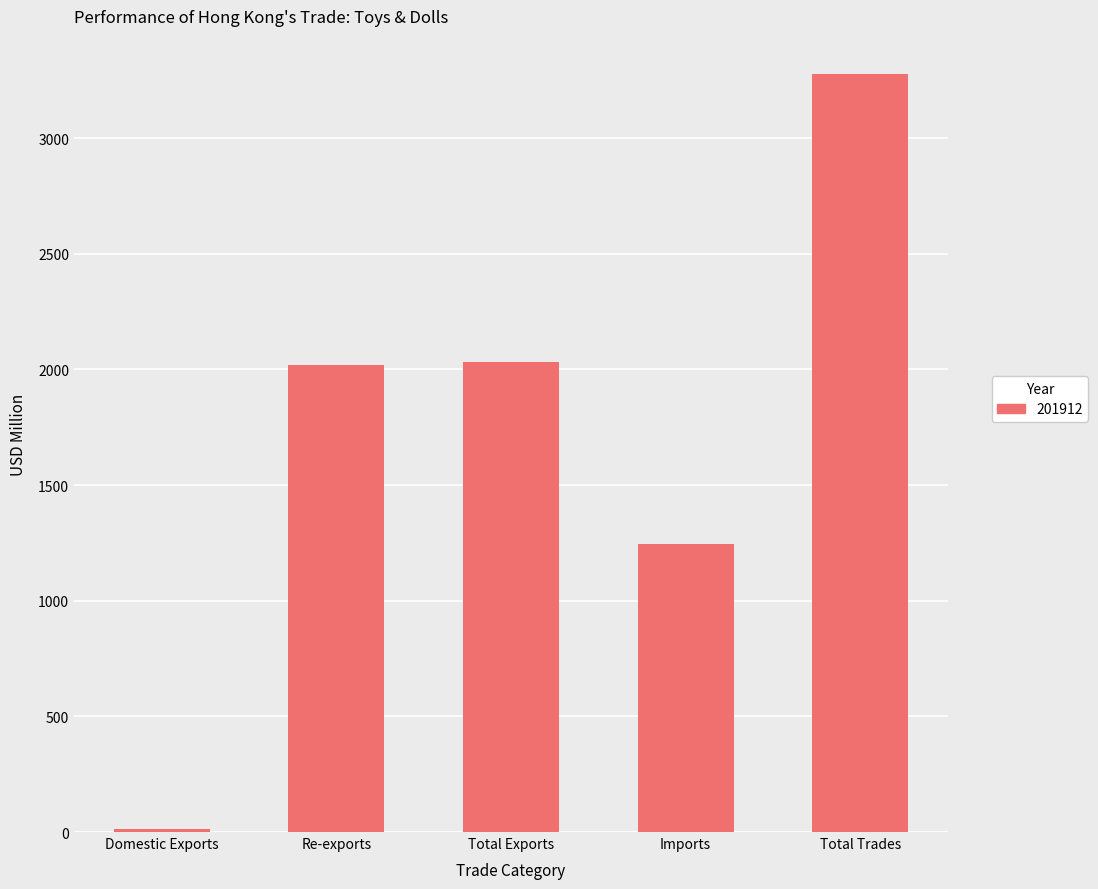

Does the chart contain stacked bars?

No